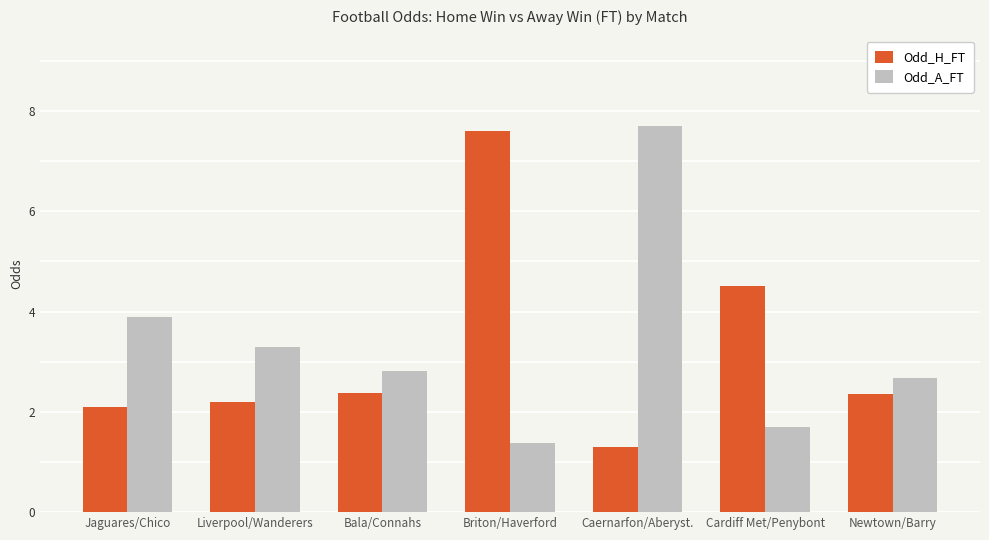

What is the difference between the maximum and minimum values in the Odd_H_FT series?

6.3